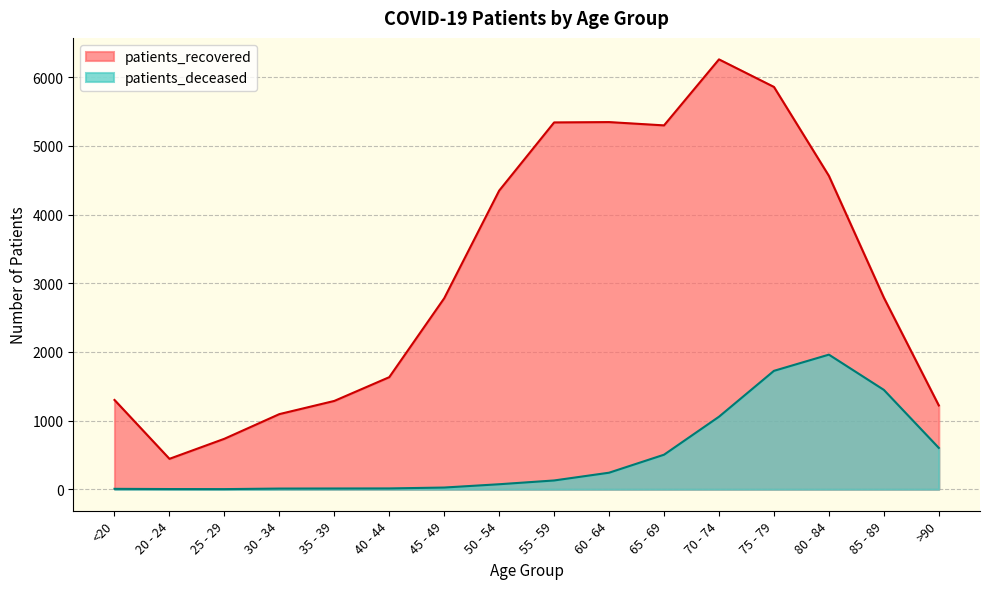

True or false: patients_deceased has more than 1 interior local peaks.

False